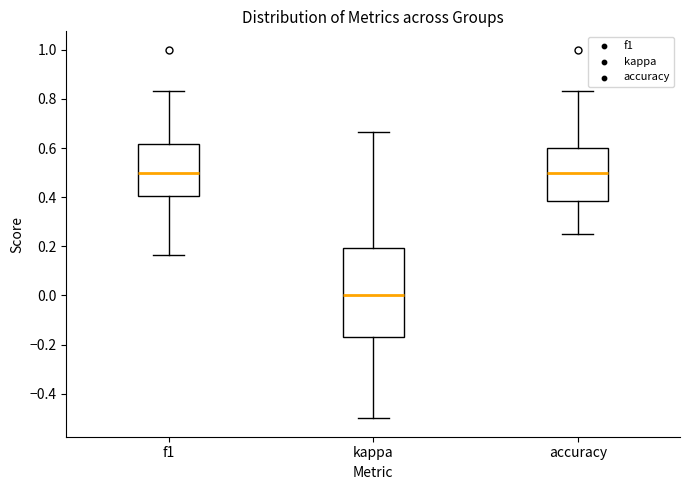

Reading left to right, read every box against the y-axis: the position of its median line, the range the box covers, and the ends of its whiskers. The values are not printed on the chart, so give them approximately, as read against the axis.

f1: median 0.50, box 0.40 to 0.62, whiskers 0.16 to 0.84
kappa: median 0.00, box -0.18 to 0.20, whiskers -0.50 to 0.66
accuracy: median 0.50, box 0.38 to 0.60, whiskers 0.26 to 0.84